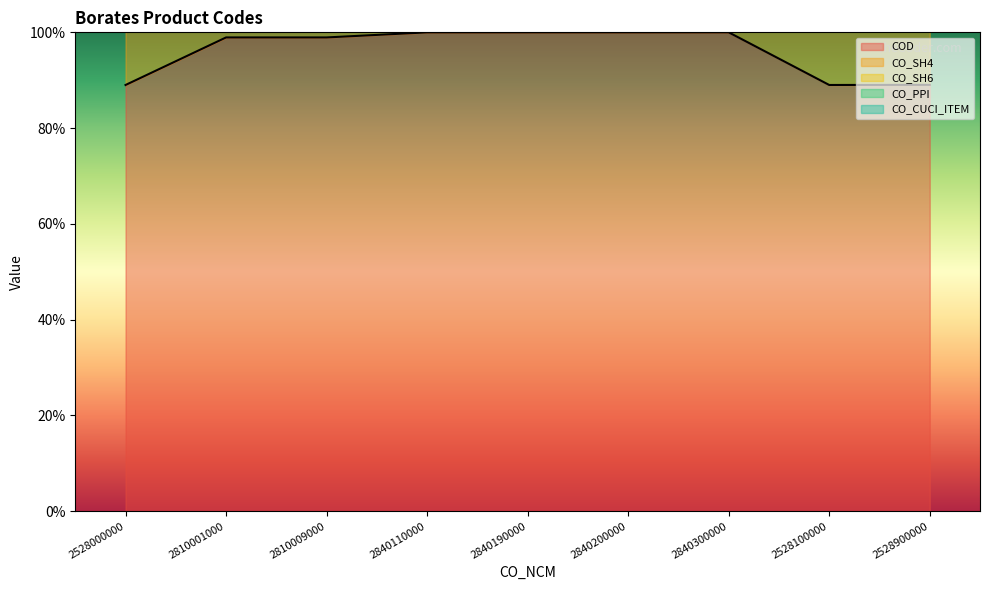

What is the sum of all CO_SH6 values?

2416.7